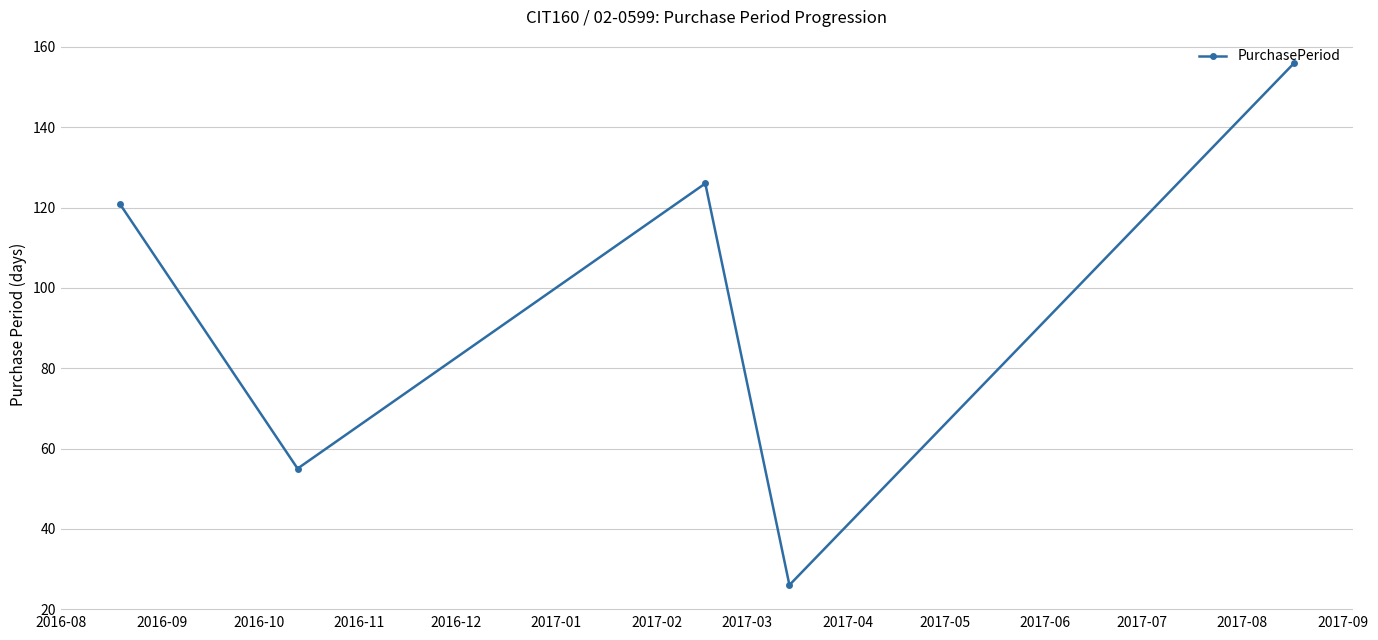

How many interior local valleys (lower than both neighbors) does the data have?

2